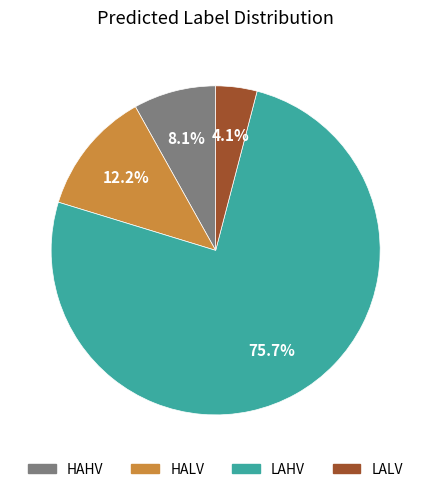

How many segments does this pie chart have?

4